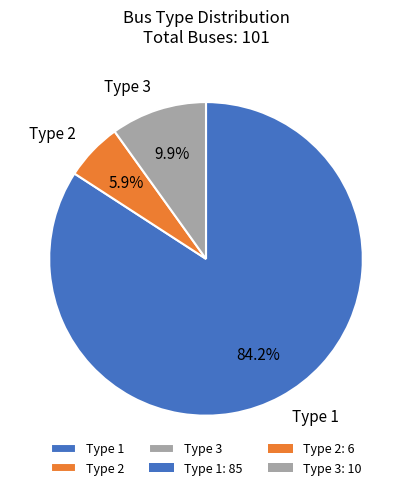

Rank the categories by value from highest to lowest.

Type 1, Type 3, Type 2